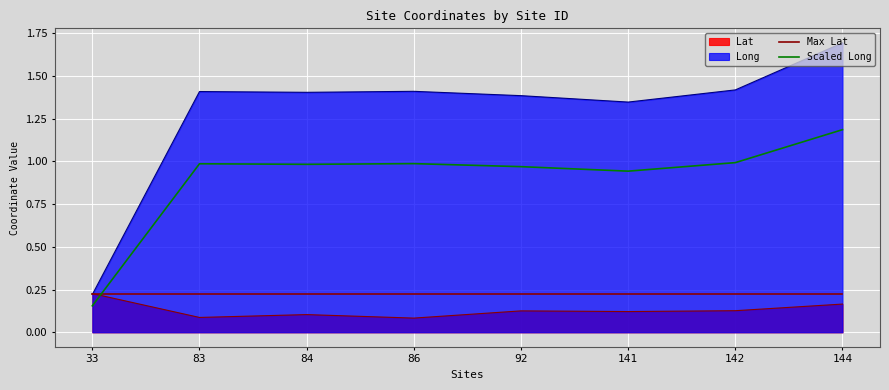

What is the lowest value of the Max Lat series?

0.2